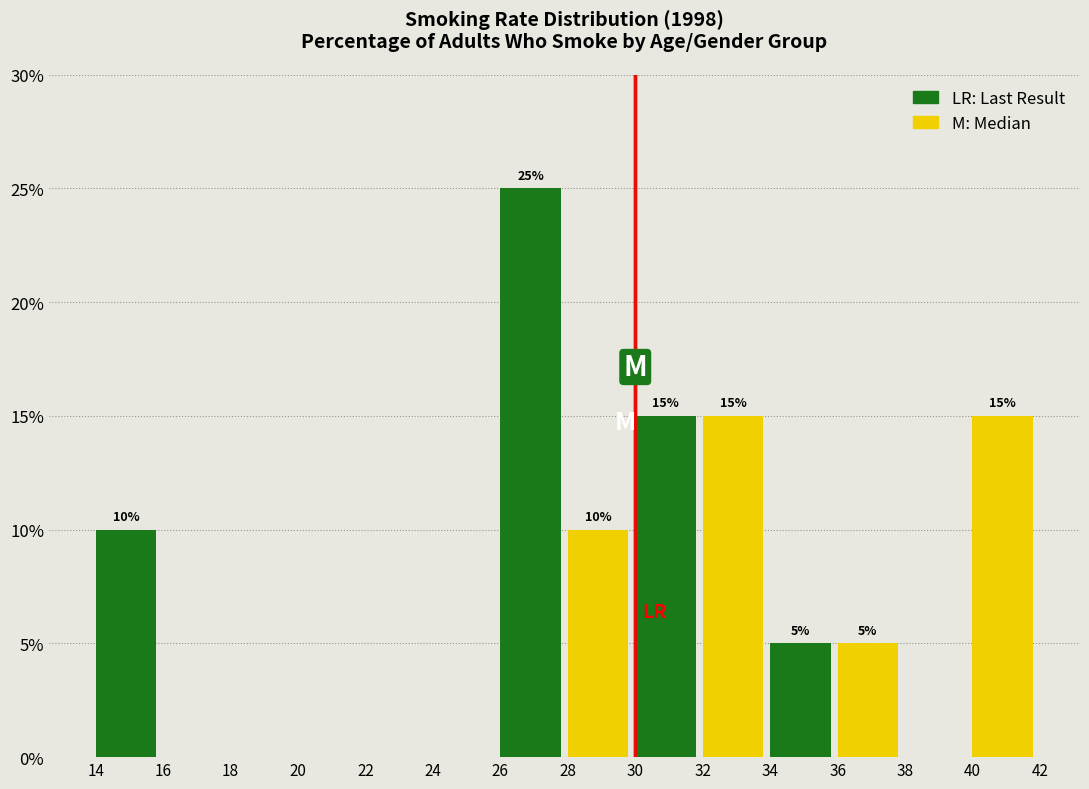

Over which range of the x-axis is the bar tallest?

26 to 28